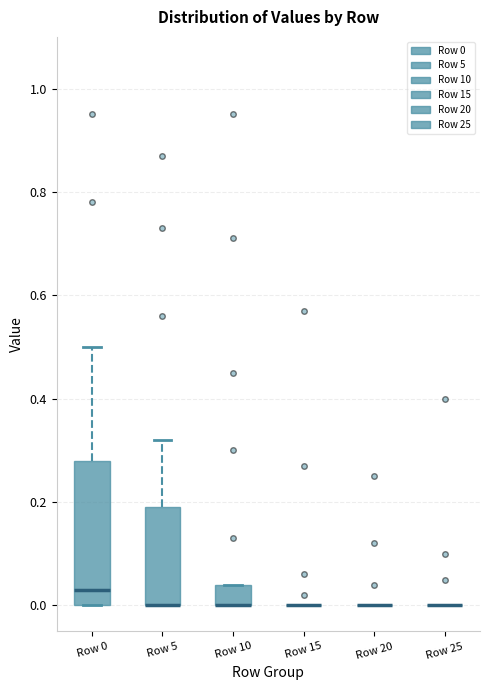

Reading left to right, transcribe this box plot: for each box, give where its median line is, the range the box spans, and where its two whiskers end, as read against the y-axis. The values are not printed on the chart, so give them approximately, as read against the axis.

Row 0: median 0.04, box 0.00 to 0.28, whiskers 0.00 to 0.50
Row 5: median 0.00 (drawn on the box's lower edge), box 0.00 to 0.20, whiskers 0.00 to 0.32
Row 10: median 0.00 (drawn on the box's lower edge), box 0.00 to 0.04, whiskers 0.00 to 0.04
Row 15: box collapsed to a line at 0.00, whiskers 0.00 to 0.00
Row 20: box collapsed to a line at 0.00, whiskers 0.00 to 0.00
Row 25: box collapsed to a line at 0.00, whiskers 0.00 to 0.00